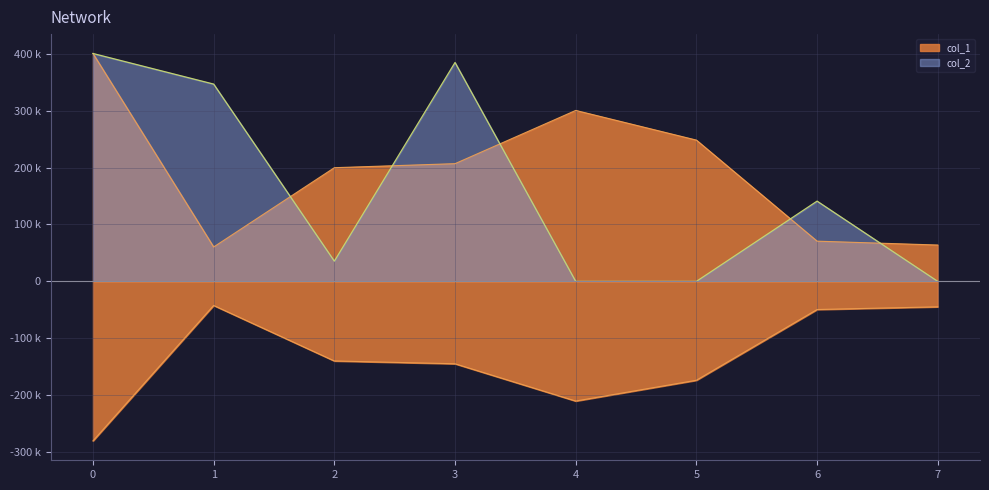

How many distinct data groups are displayed?

2